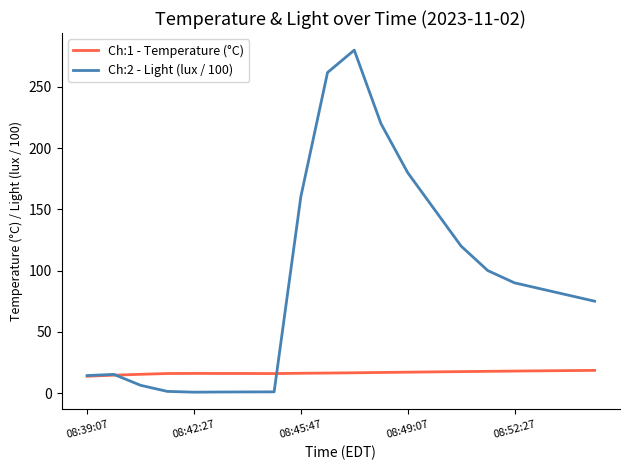

List the series in order of their peak value, lowest first.

Ch:1 - Temperature (°C), Ch:2 - Light (lux / 100)